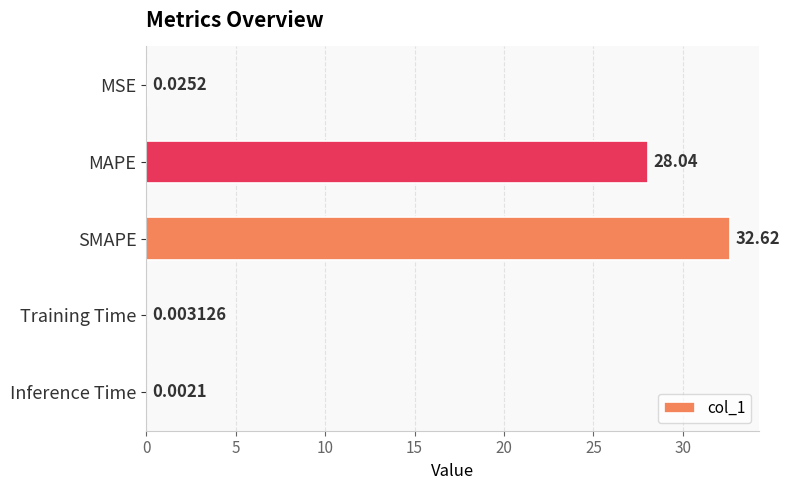

Which label corresponds to the largest value in the chart?

SMAPE